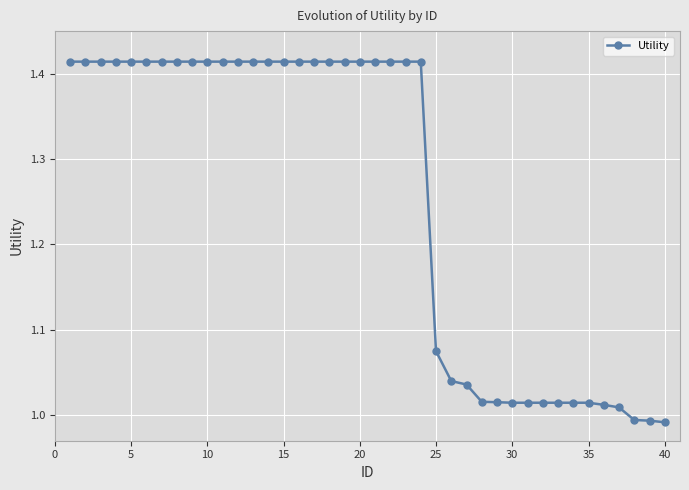

What is the difference between the maximum and minimum values?

0.4